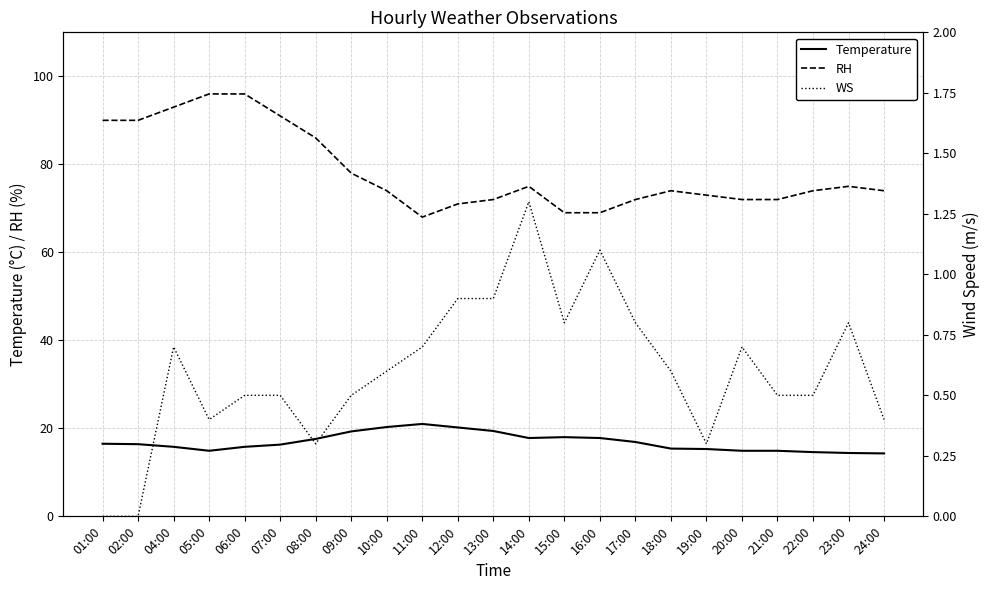

What value does the WS series have at 04:00?

0.7